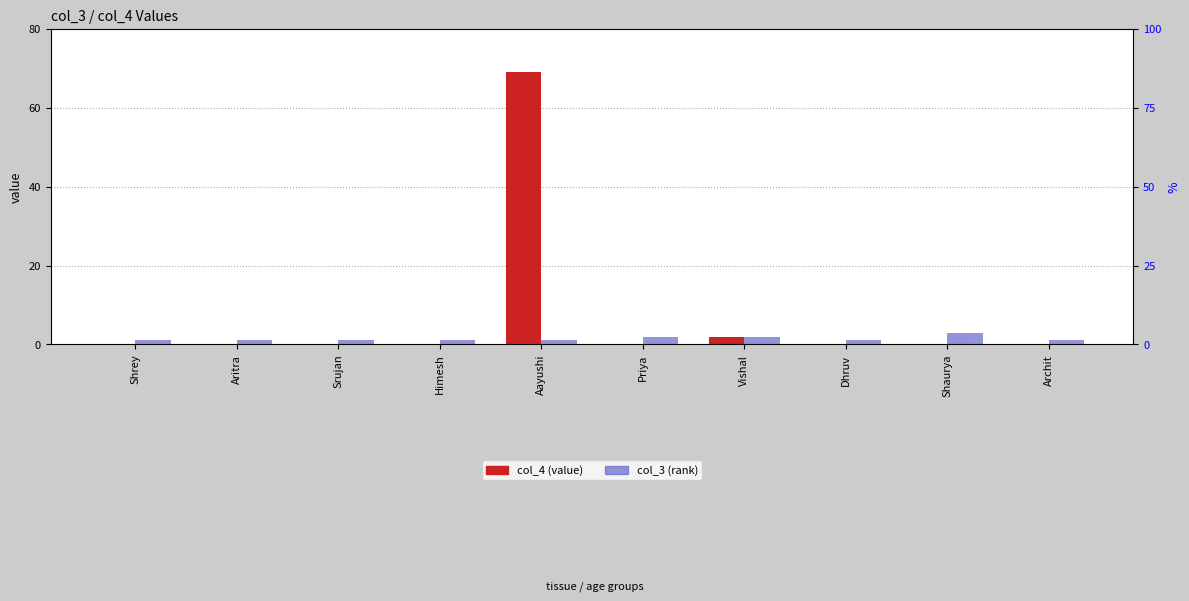

What is the sum of all col_3 (rank) values?

14